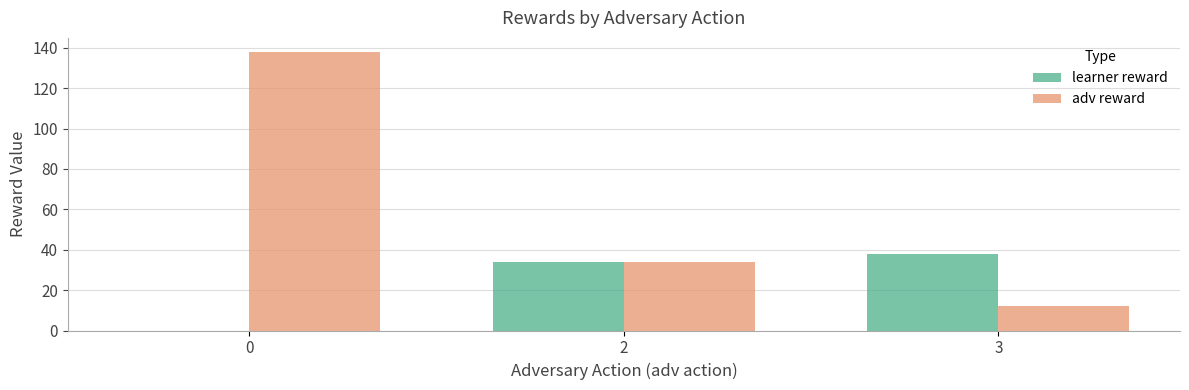

At which label is adv reward closest to 75?

2